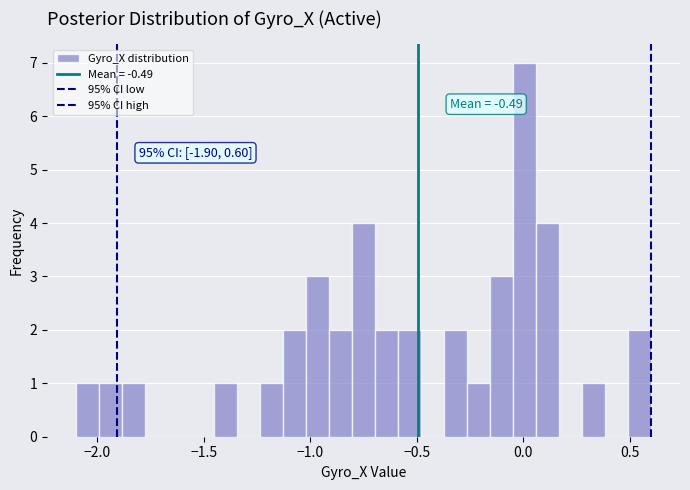

Read against the x-axis, roughly where is the centre of the tallest bar?

0.00